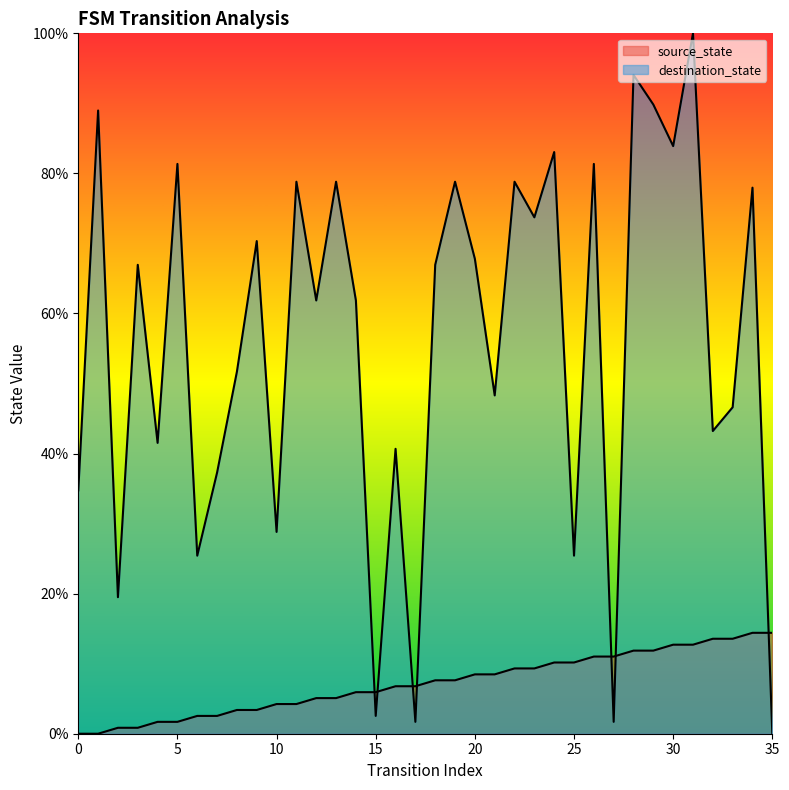

Reading left to right, transcribe all the data shown in this chart.

source_state: 0=0.0	1=0.0	2=0.8	3=0.8	4=1.7	5=1.7	6=2.5	7=2.5	8=3.4	9=3.4	10=4.2	11=4.2	12=5.1	13=5.1	14=5.9	15=5.9	16=6.8	17=6.8	18=7.6	19=7.6	20=8.5	21=8.5	22=9.3	23=9.3	24=10.2	25=10.2	26=11.0	27=11.0	28=11.9	29=11.9	30=12.7	31=12.7	32=13.6	33=13.6	34=14.4	35=14.4
destination_state: 0=34.7	1=89.0	2=19.5	3=66.9	4=41.5	5=81.4	6=25.4	7=37.3	8=51.7	9=70.3	10=28.8	11=78.8	12=61.9	13=78.8	14=61.9	15=2.5	16=40.7	17=1.7	18=66.9	19=78.8	20=67.8	21=48.3	22=78.8	23=73.7	24=83.1	25=25.4	26=81.4	27=1.7	28=94.1	29=89.8	30=83.9	31=100.0	32=43.2	33=46.6	34=78.0	35=0.0